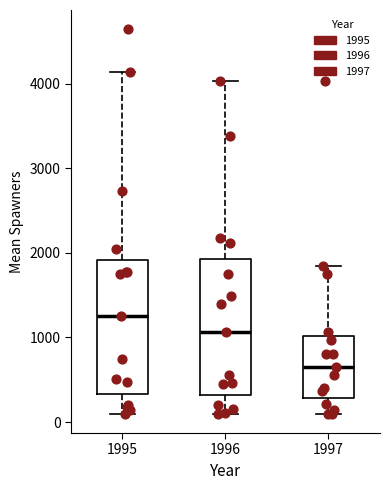

Reading left to right, read every box against the y-axis: the position of its median line, the range the box covers, and the ends of its whiskers. The values are not printed on the chart, so give them approximately, as read against the axis.

1995: median 1300, box 300 to 1900, whiskers 100 to 4100
1996: median 1100, box 300 to 1900, whiskers 100 to 4000
1997: median 600, box 300 to 1000, whiskers 100 to 1800